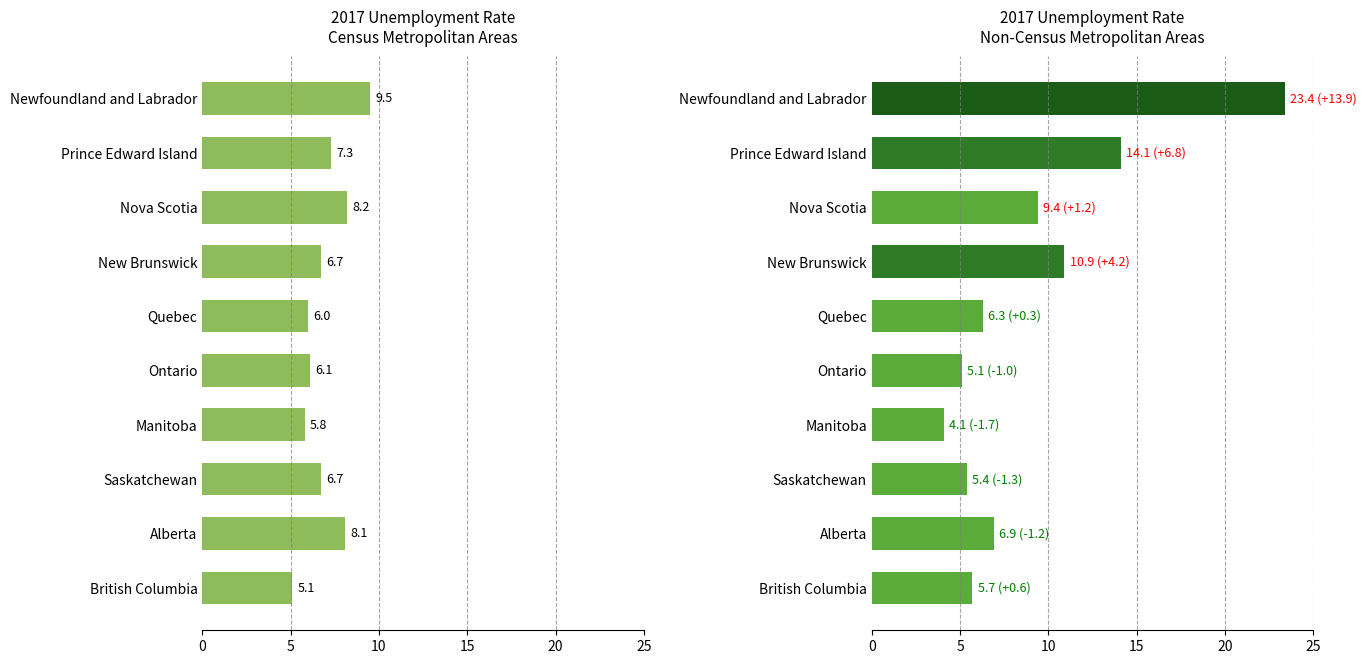

How many bars are there in total?

20